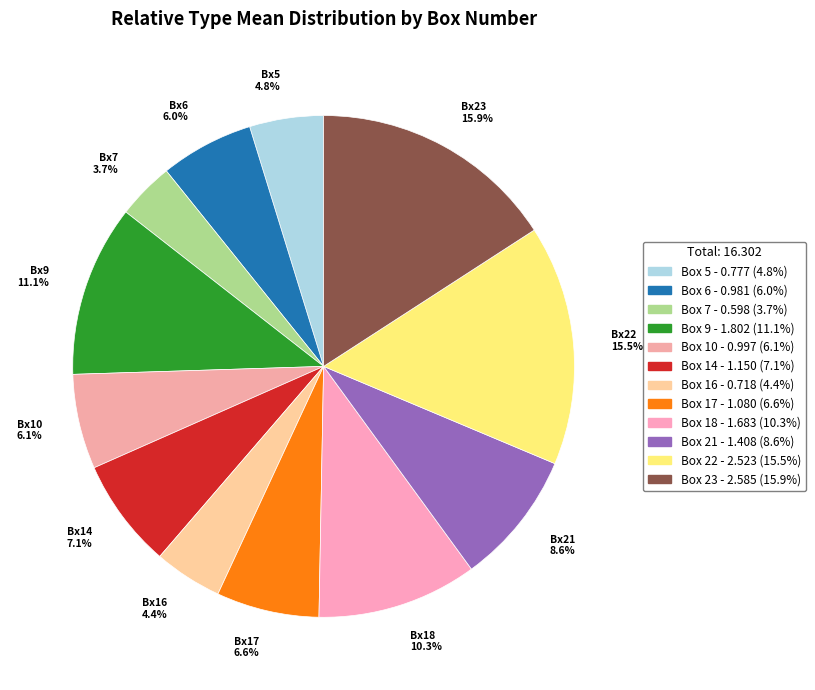

Does Box 14 represent more than half of the total?

No